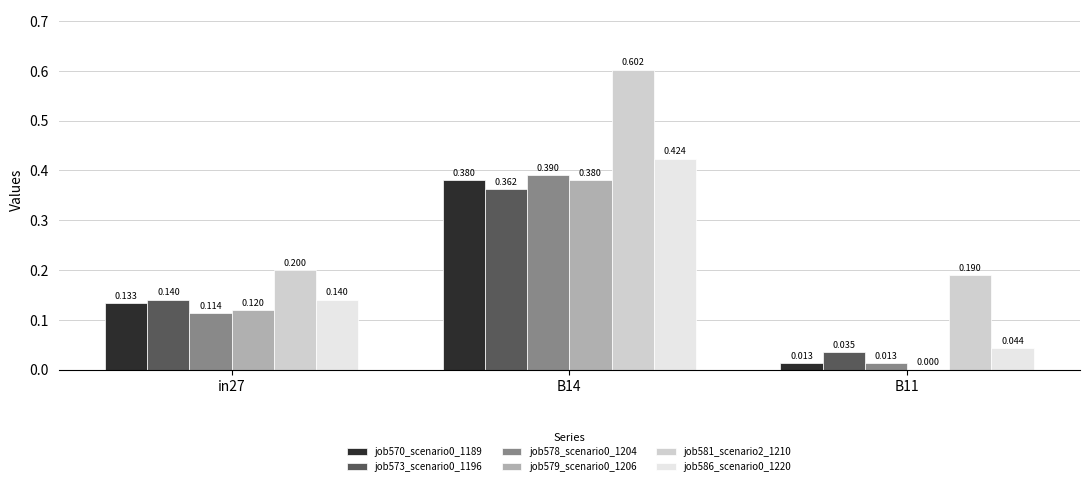

Is the value of job578_scenario0_1204 at B14 greater than the value of job573_scenario0_1196 at B14?

Yes